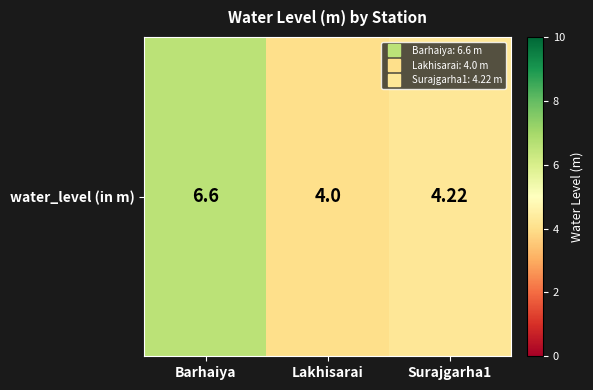

What value does the data have at Surajgarha1?

4.2